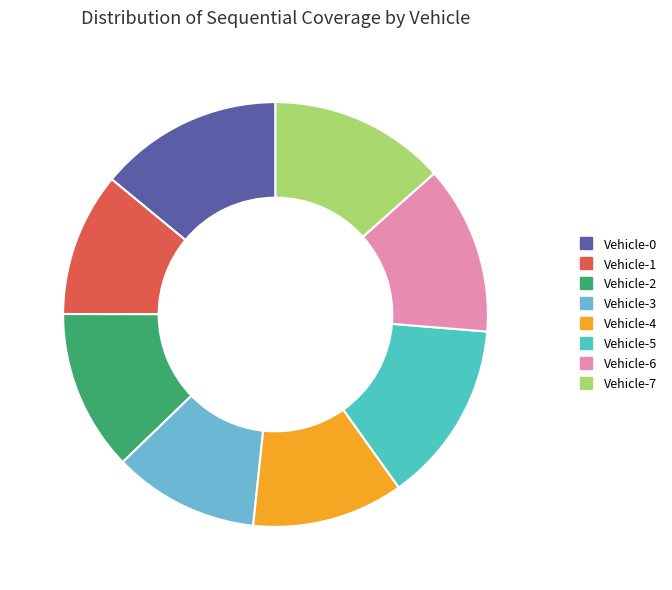

To the nearest percent, what percentage of the pie is Vehicle-5?

14%